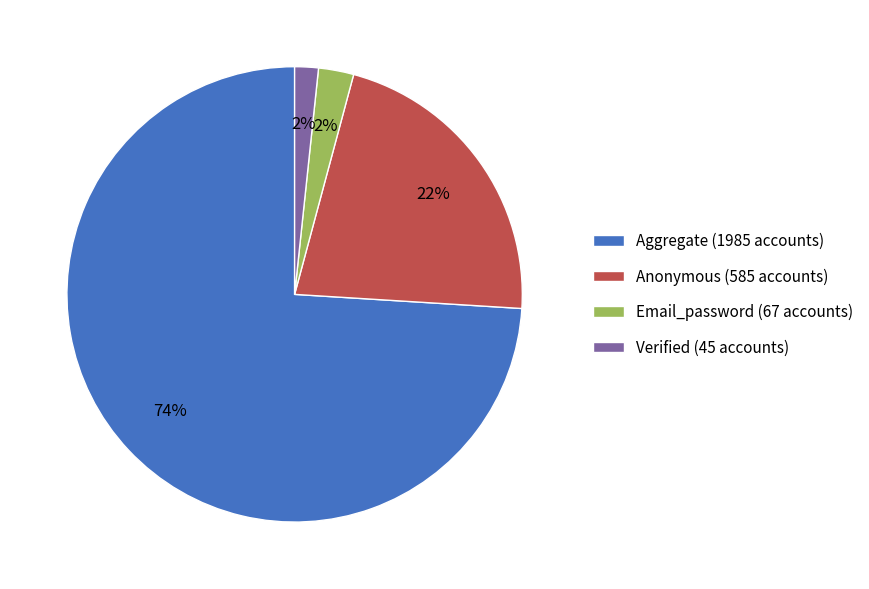

The Aggregate (1985 accounts) slice represents 74% of the pie. True or false?

True